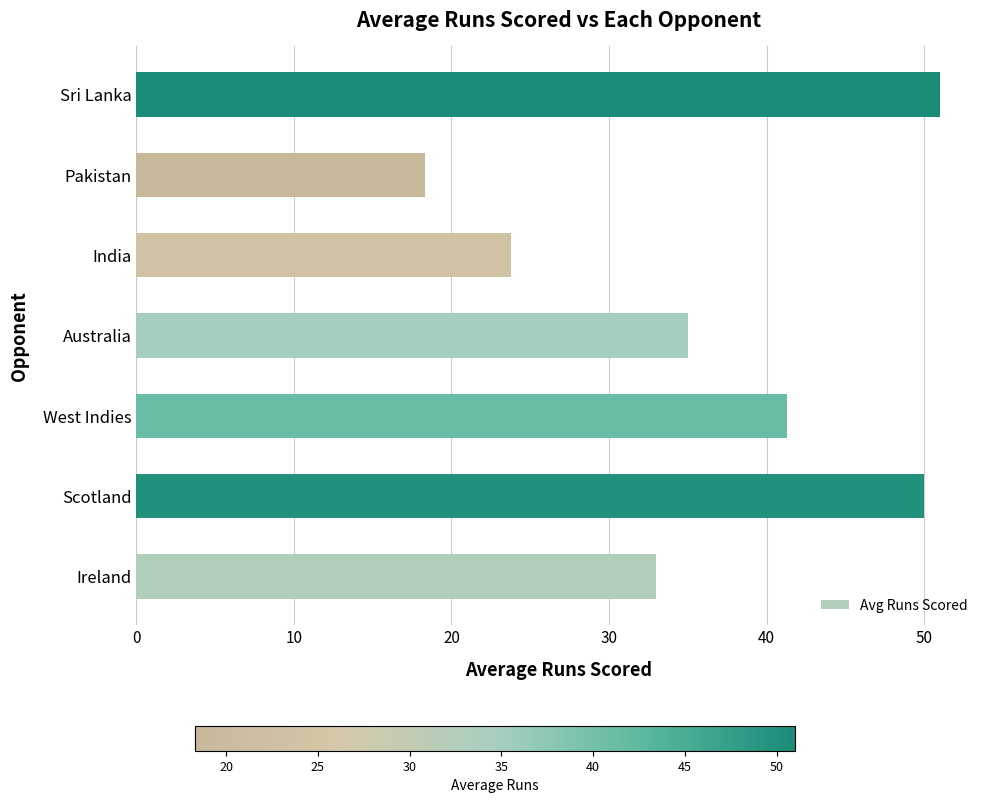

Reading bottom to top, transcribe all the data shown in this chart.

Ireland=33.0	Scotland=50.0	West Indies=41.3	Australia=35.0	India=23.8	Pakistan=18.3	Sri Lanka=51.0